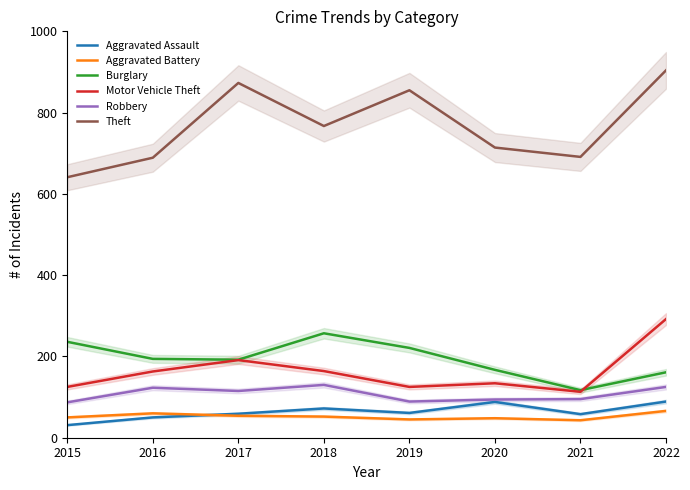

What is the average value of the Aggravated Assault series?

64